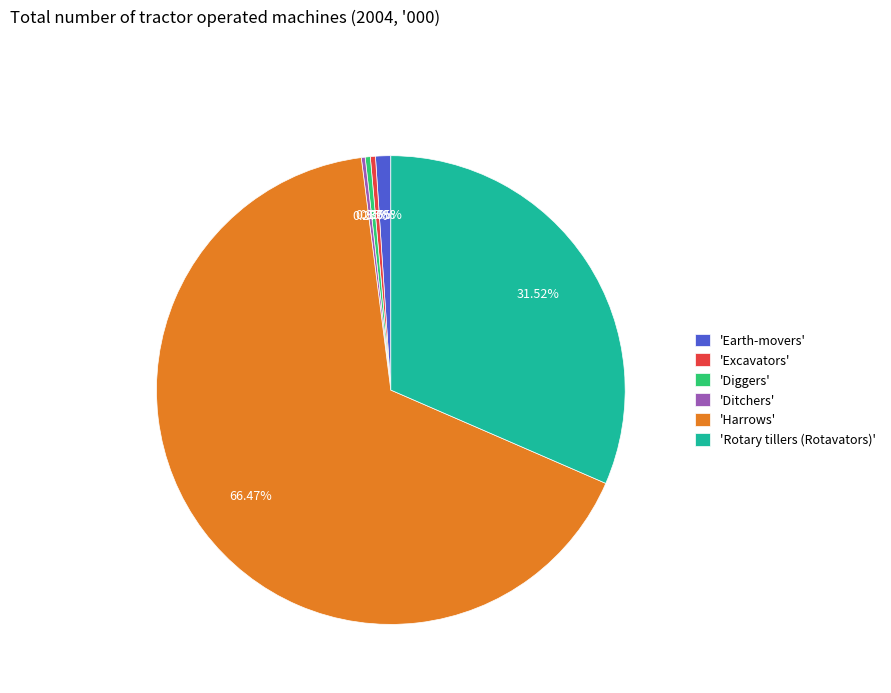

To the nearest percent, what is the average slice percentage?

17%